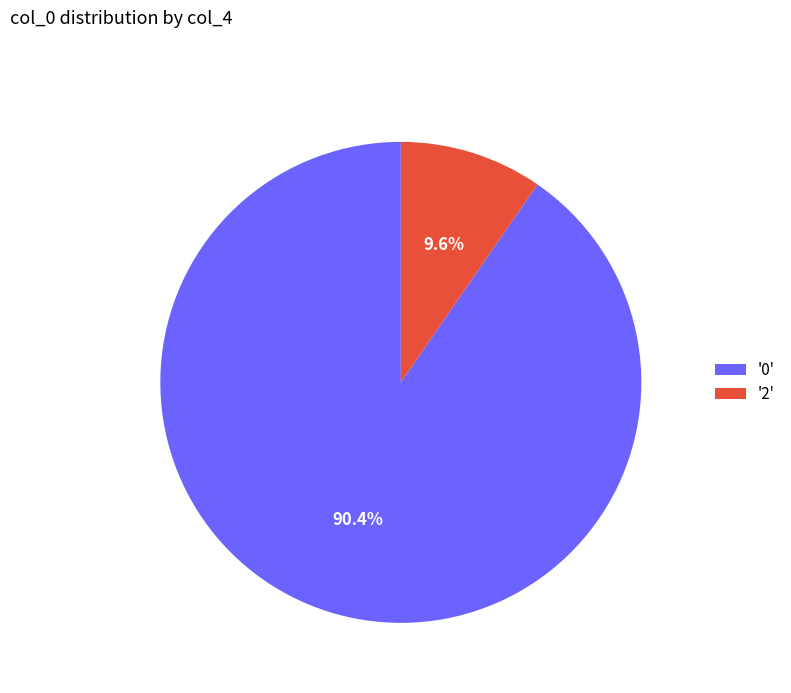

What percentage do '0' and '2' together represent?

100.0%